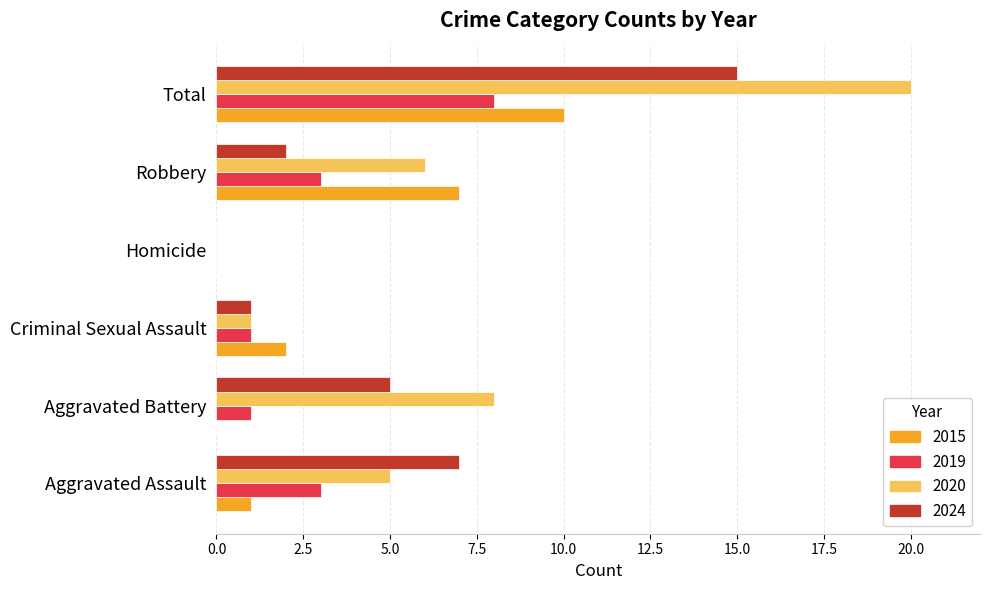

Which label corresponds to the largest value in the chart?

Total